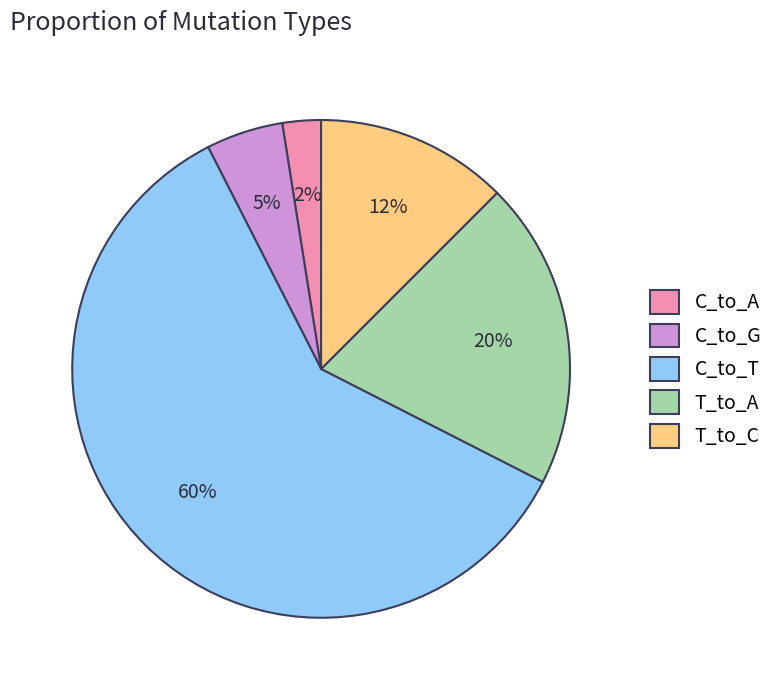

How many segments does this pie chart have?

5